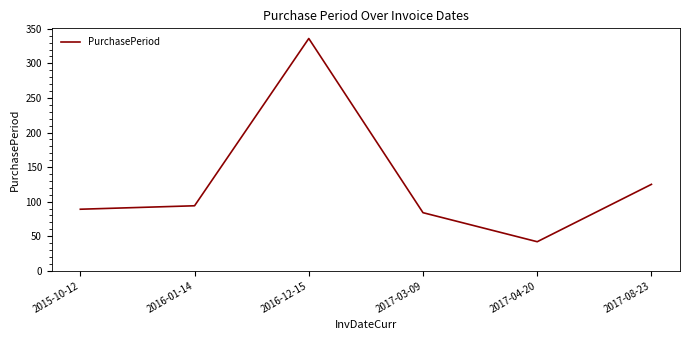

What is the difference between the maximum and second lowest values?

252